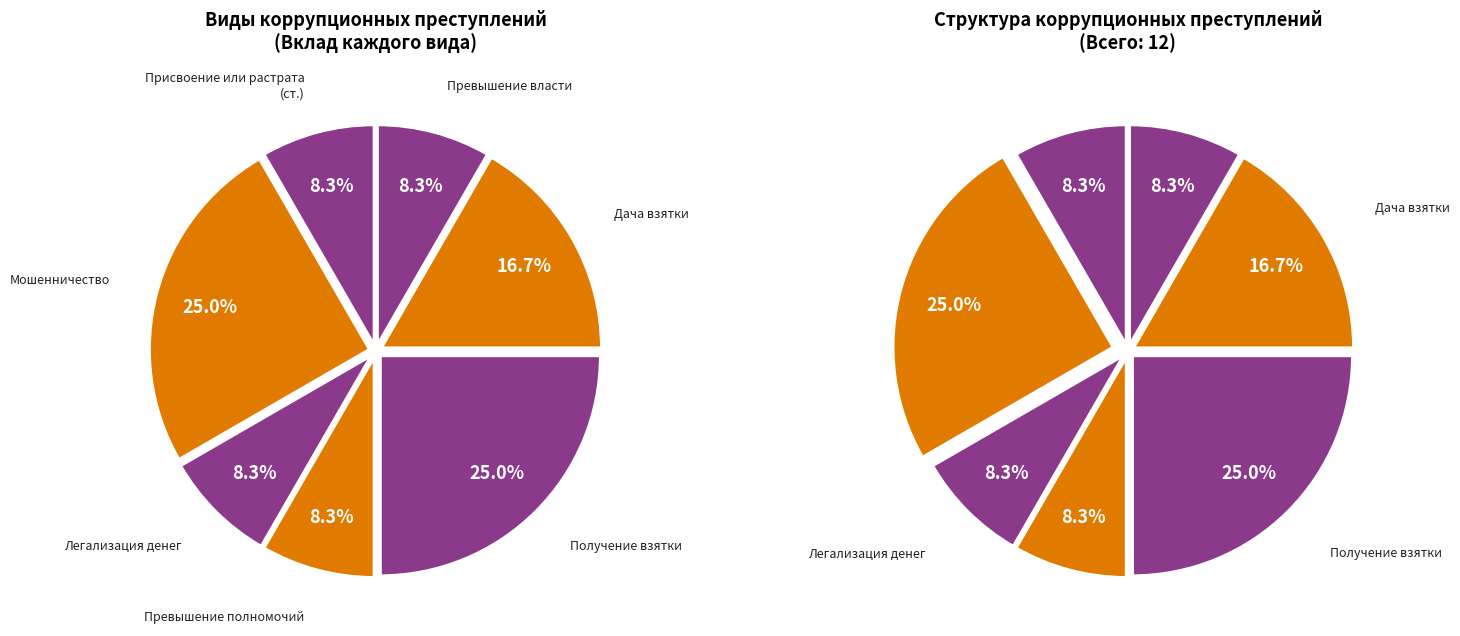

Does Превышение власти represent more than half of the total?

No